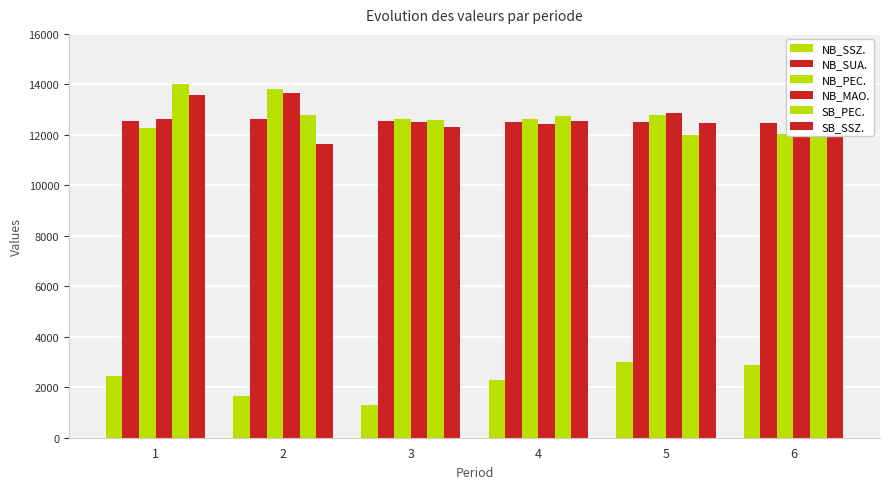

At which label is SB_PEC. closest to 13002?

2